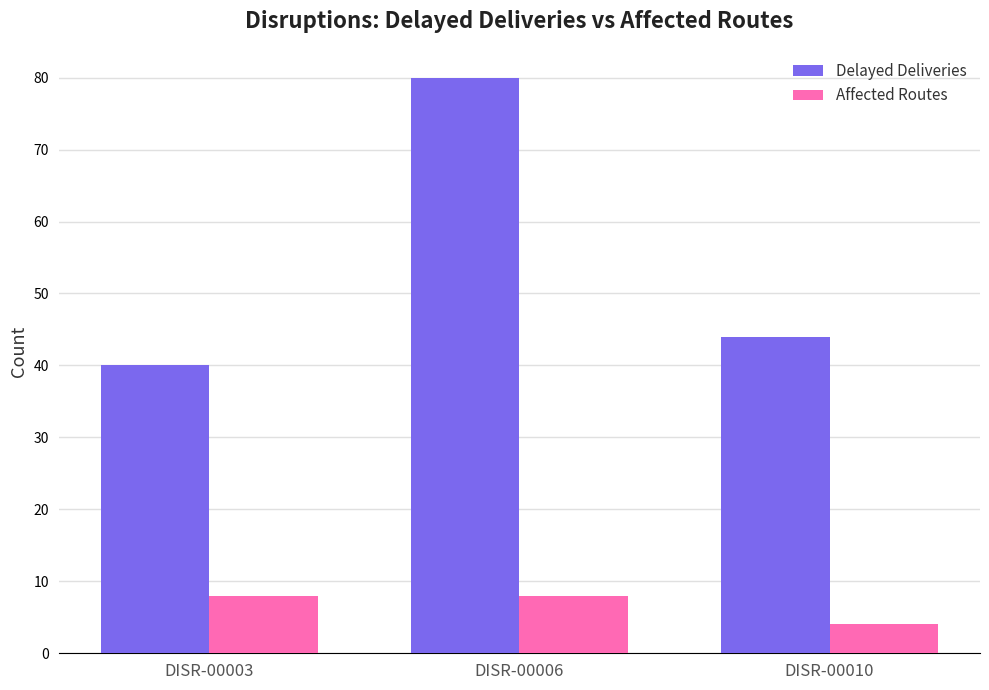

How many groups of bars are there?

3